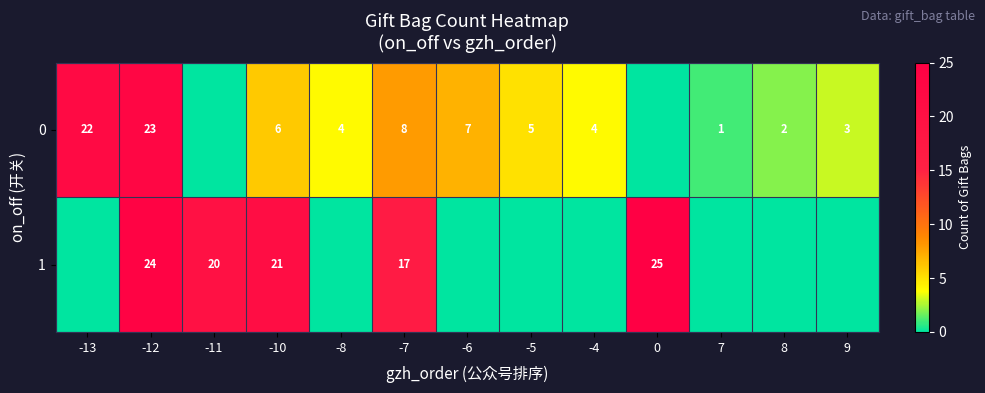

What is the difference between the highest and lowest values at -10?

15